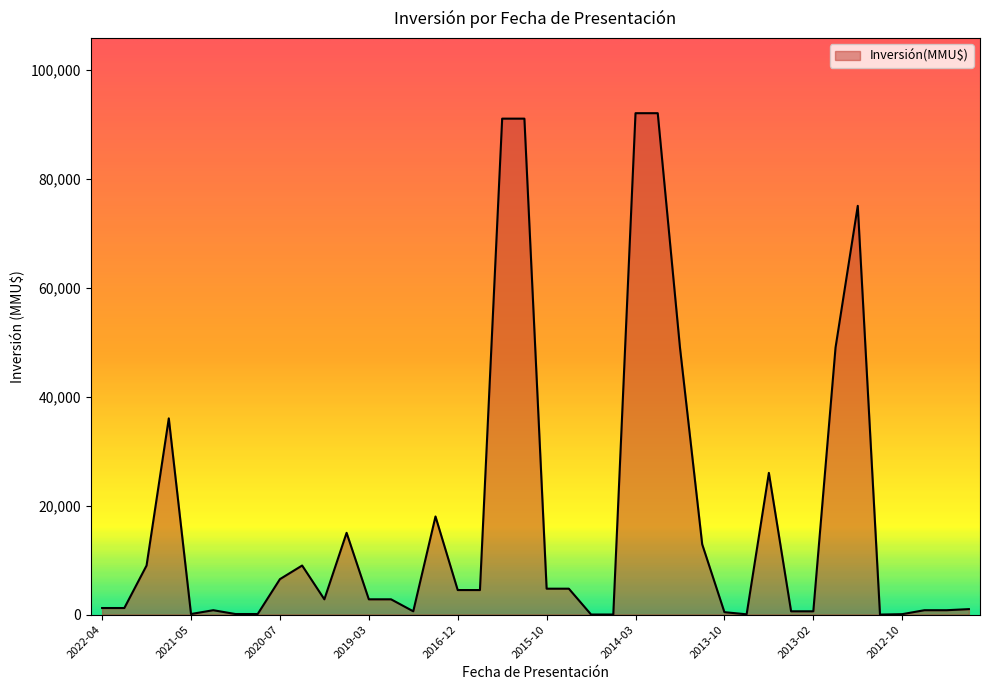

What is the maximum value shown in the chart?

92000